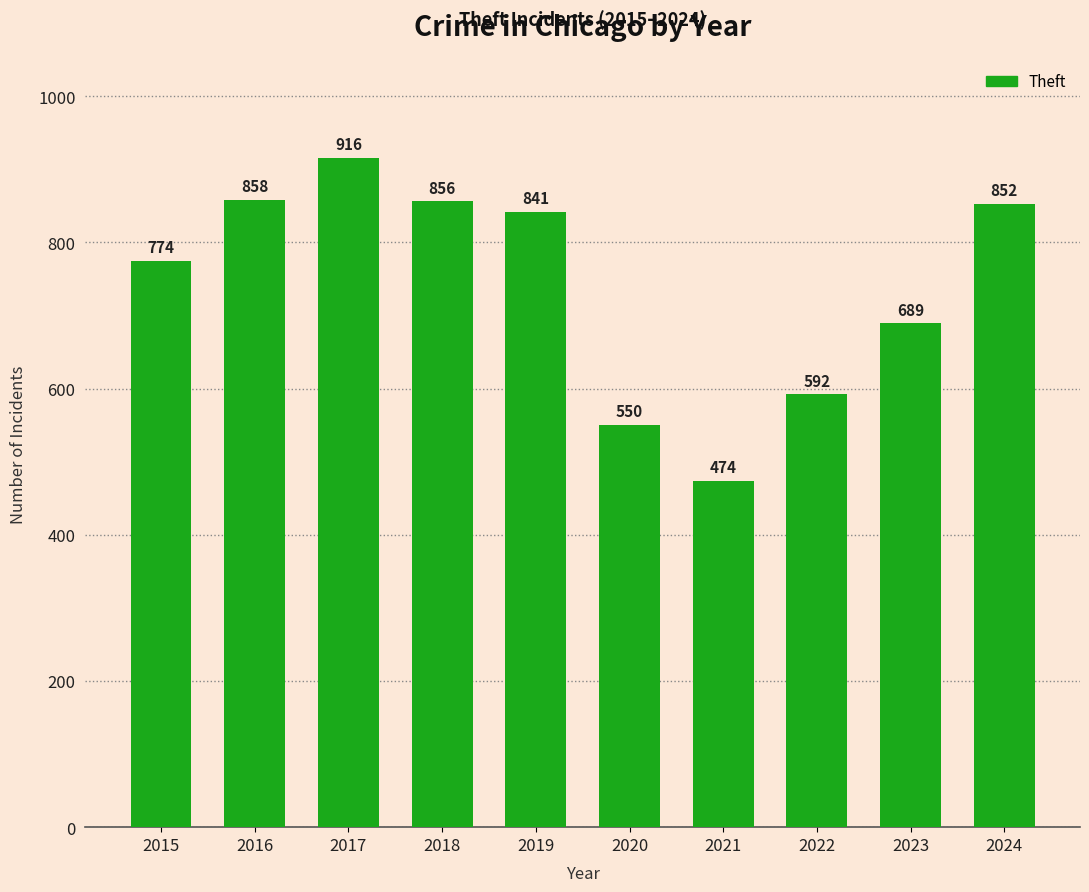

What is the approximate value at 2017, to the nearest 50?

900